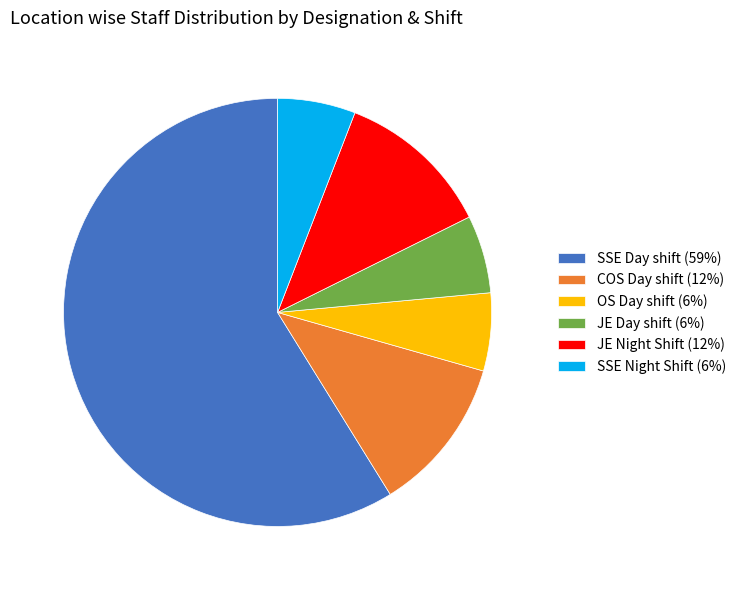

Is it true that SSE Day shift (59%) is 59% of the pie?

True